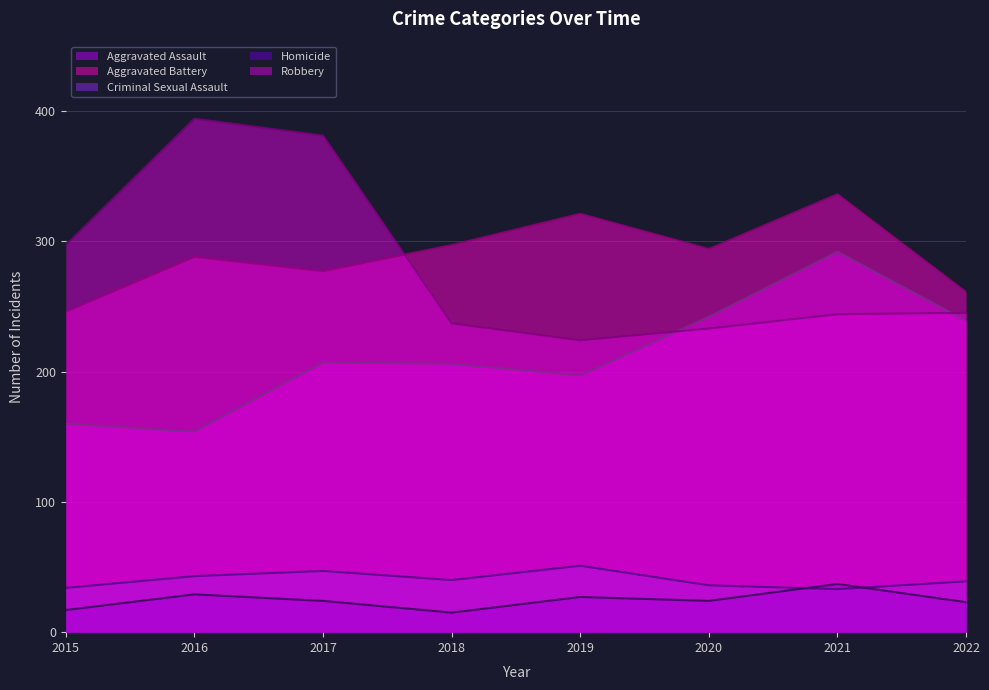

True or false: Aggravated Battery and Criminal Sexual Assault intersect in this chart.

False